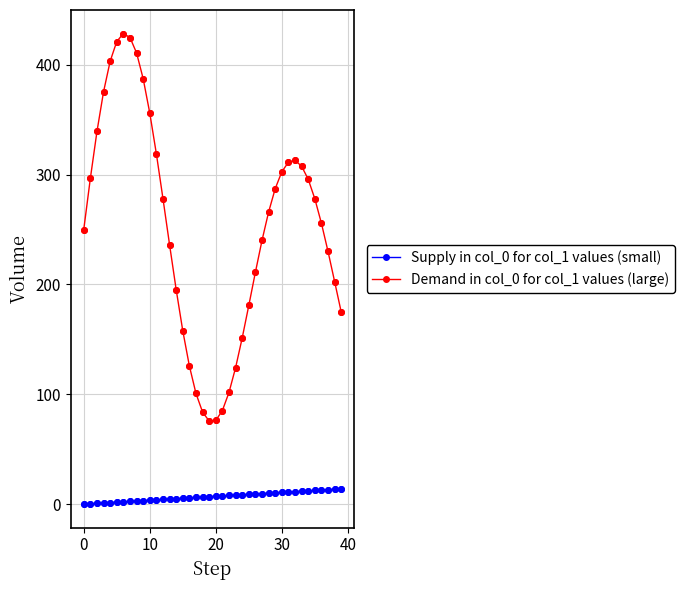

Which series has the largest range (max minus min)?

Demand in col_0 for col_1 values (large)